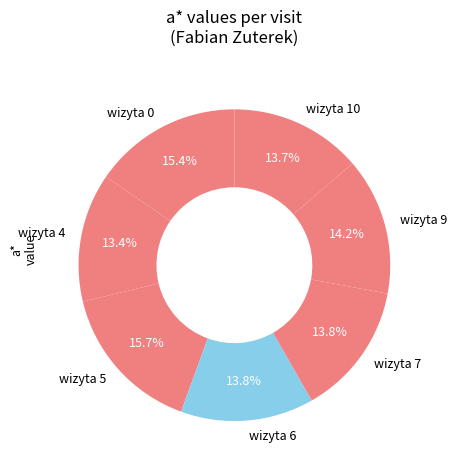

Is there any slice that represents more than half of the pie?

No